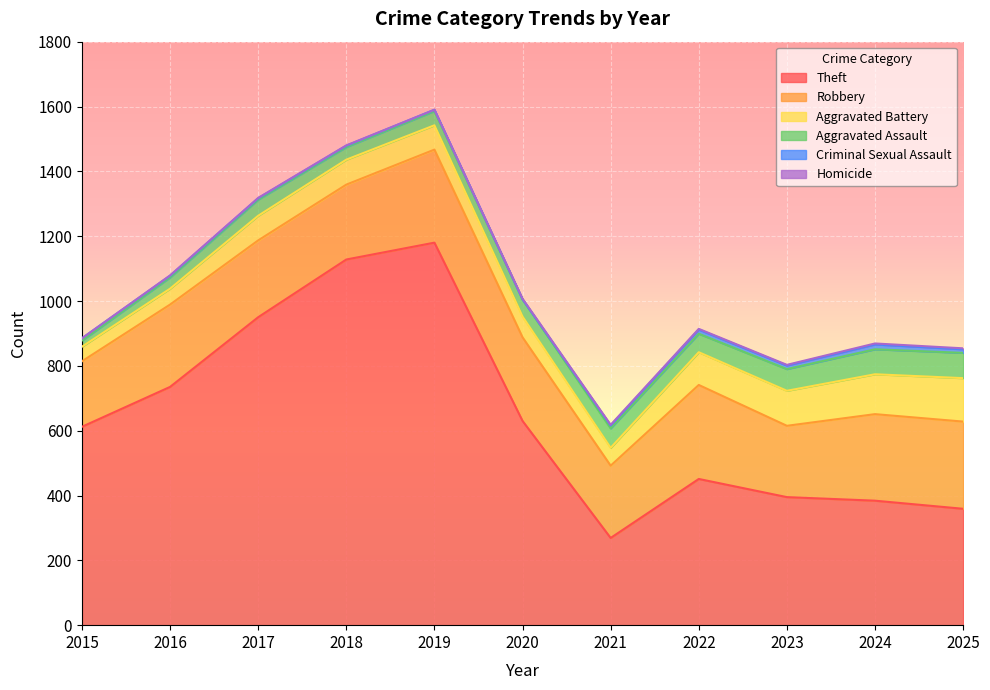

What is the total value across all series at 2023?

803